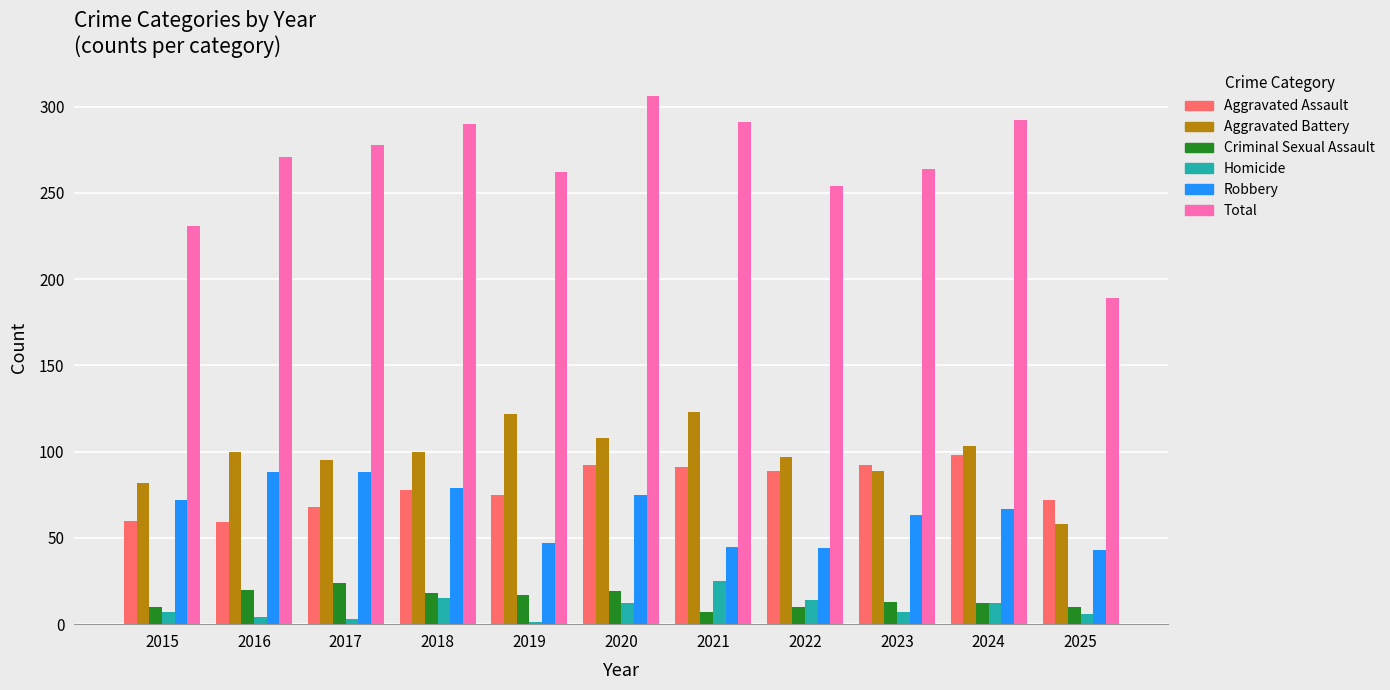

Count the number of data series in this chart.

6